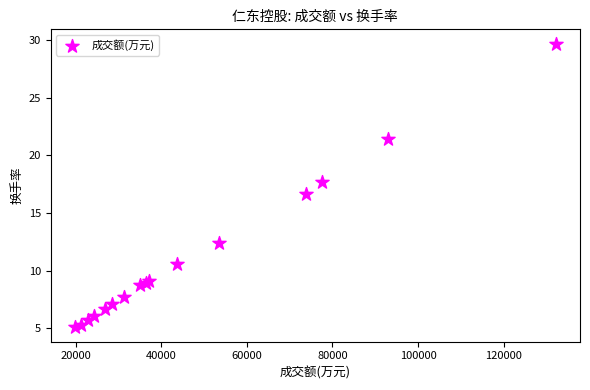

What Y value in the scatter plot is closest to 17?

16.6